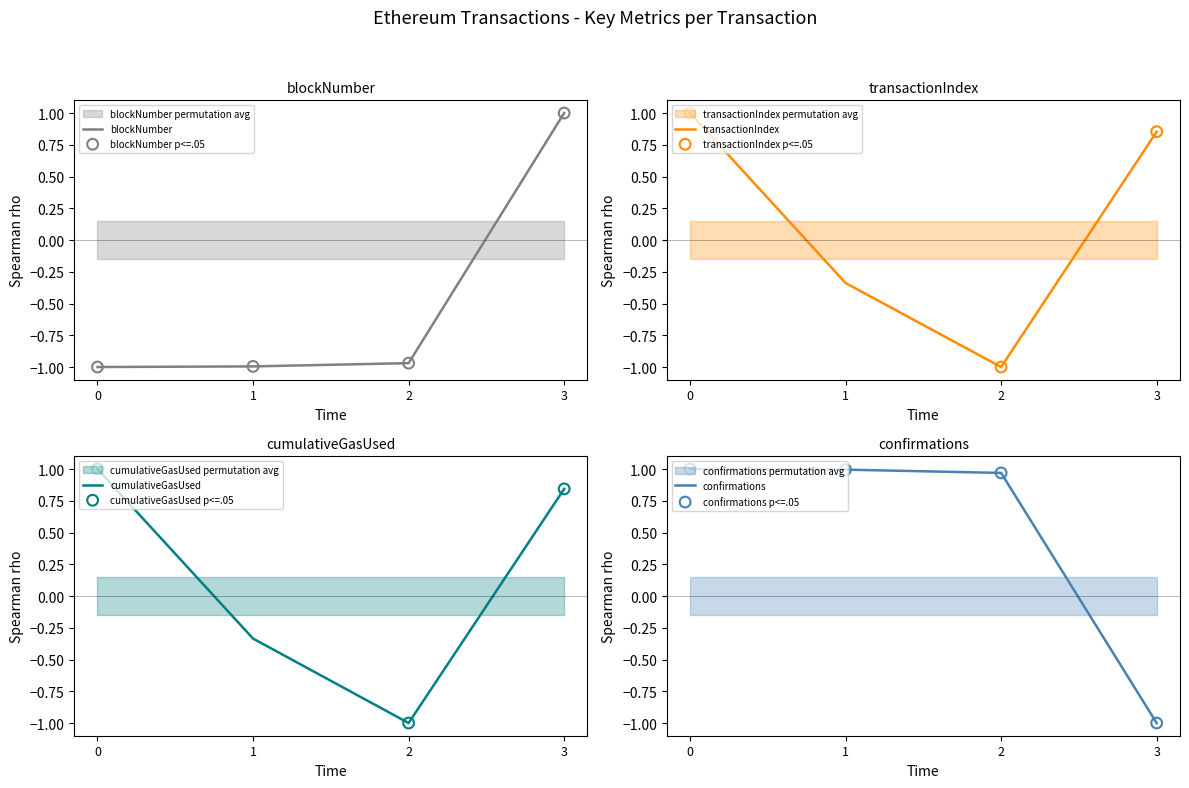

Which series reaches the maximum Y coordinate?

cumulativeGasUsed